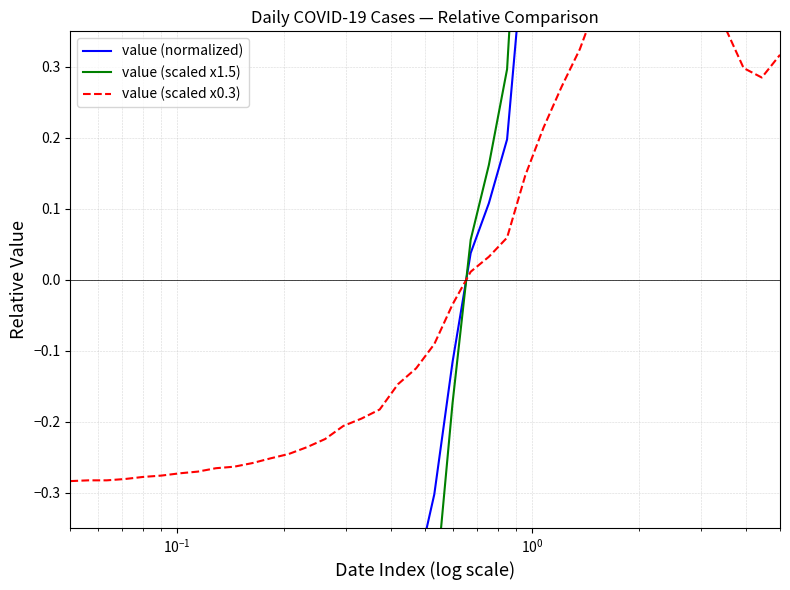

How many values in value (scaled x0.3) are below zero?

22